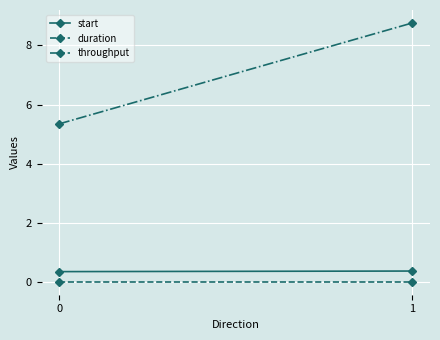

How many data points in throughput are above 8?

1